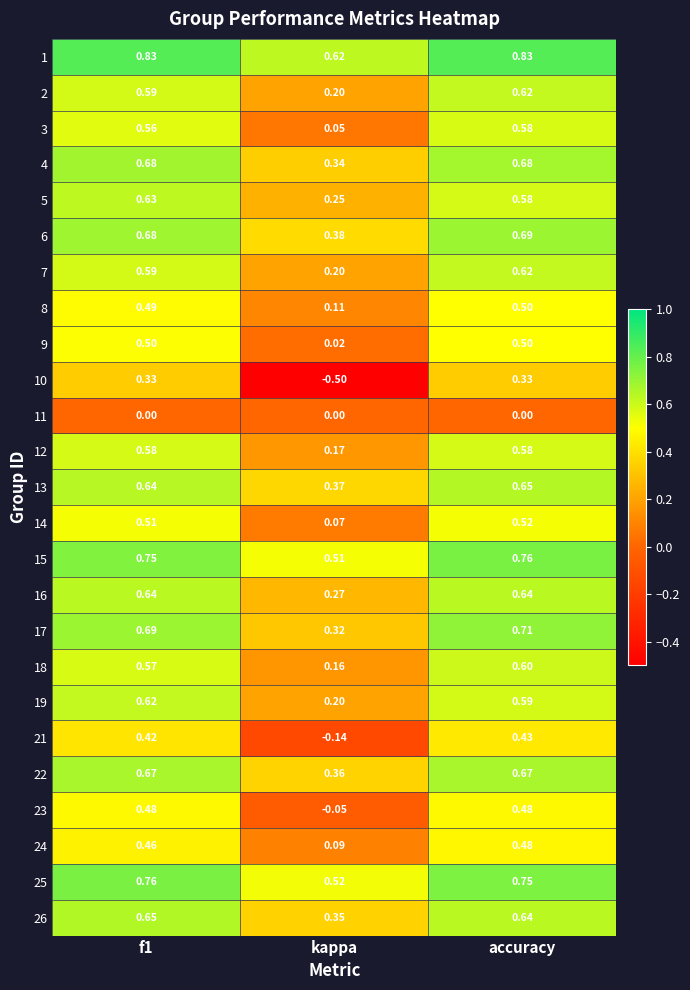

Which category has the lowest value across all series?

kappa